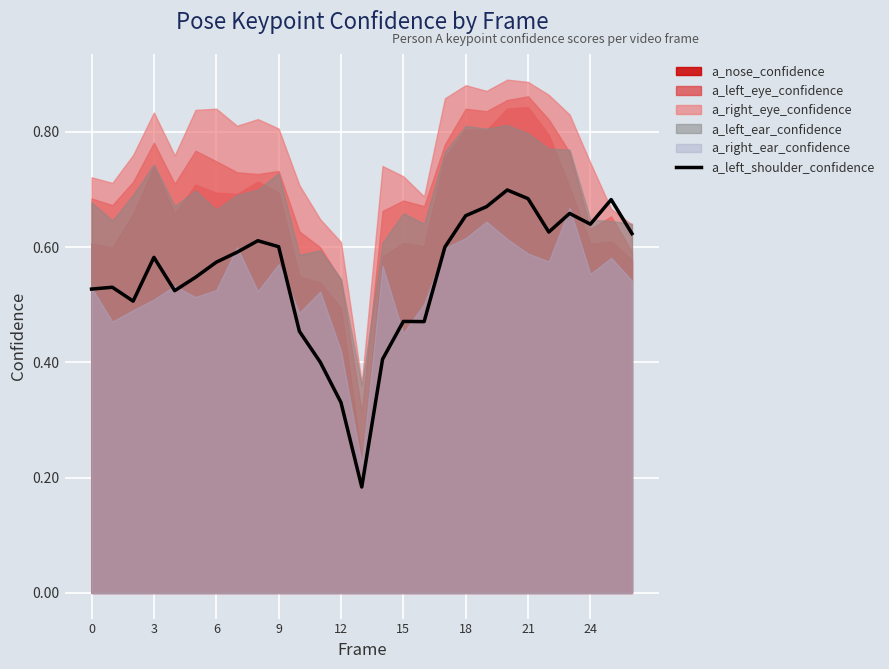

What is the value of the 12th point from the left?

0.4